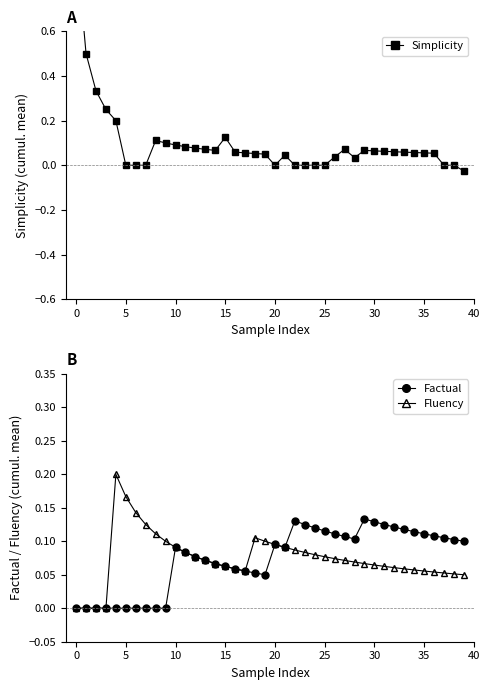

True or false: Factual has more than 0 interior local peaks.

True